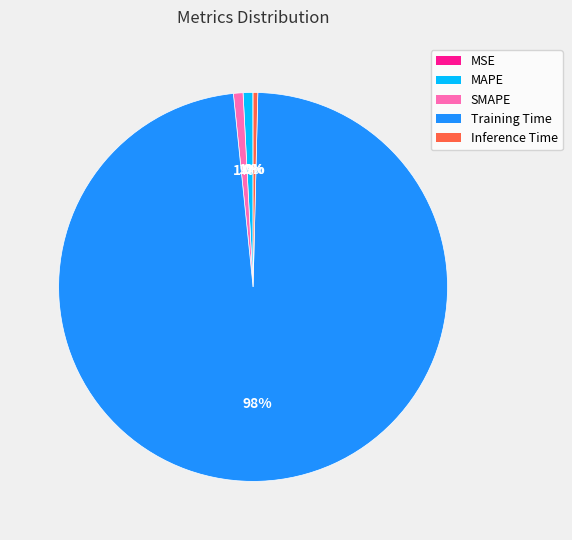

Does Training Time account for over 50% of the chart?

Yes